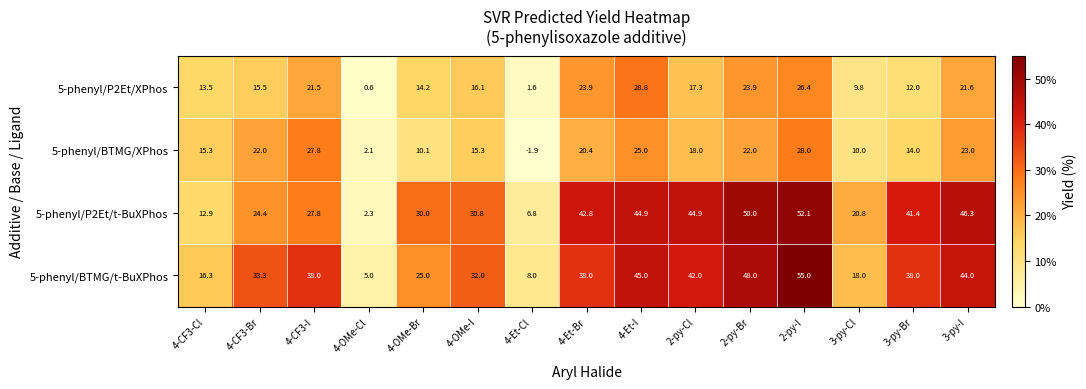

What is the difference between the highest and lowest values at 4-OMe-Cl?

4.4